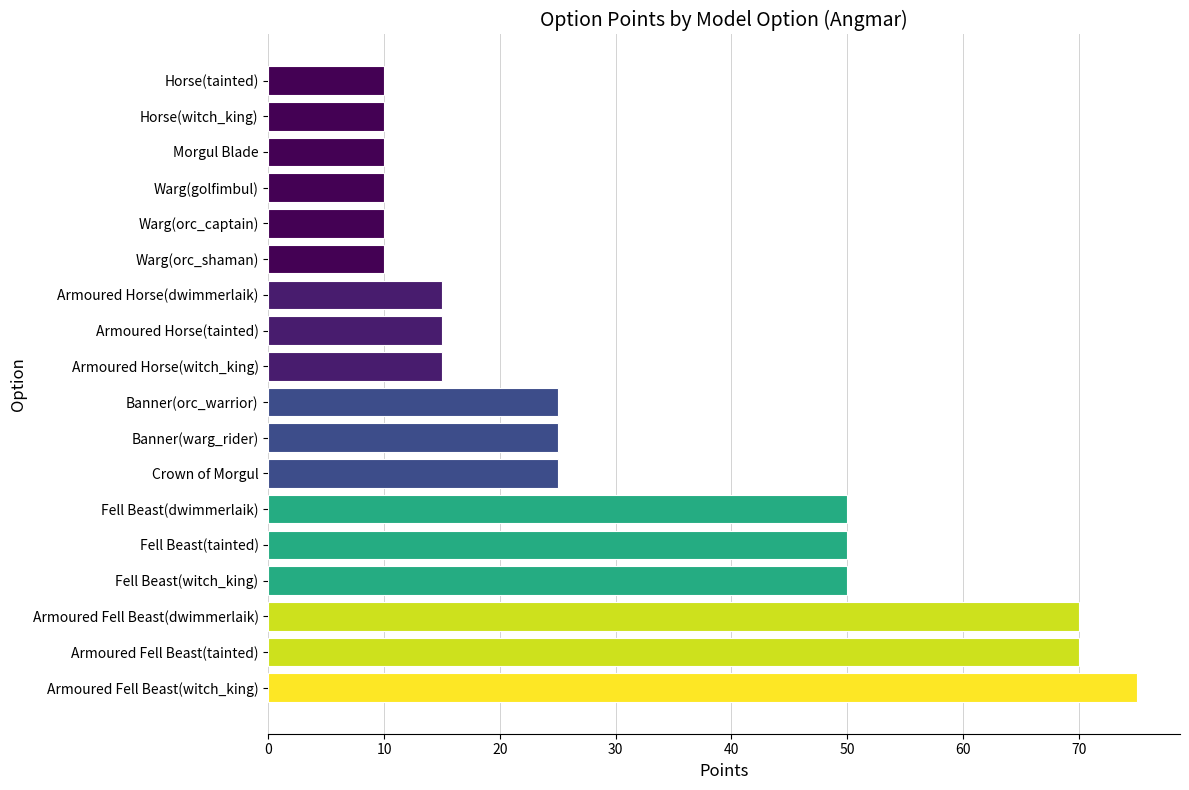

What is the ratio of the value at Fell Beast(witch_king) to the value at Horse(witch_king)?

5.0